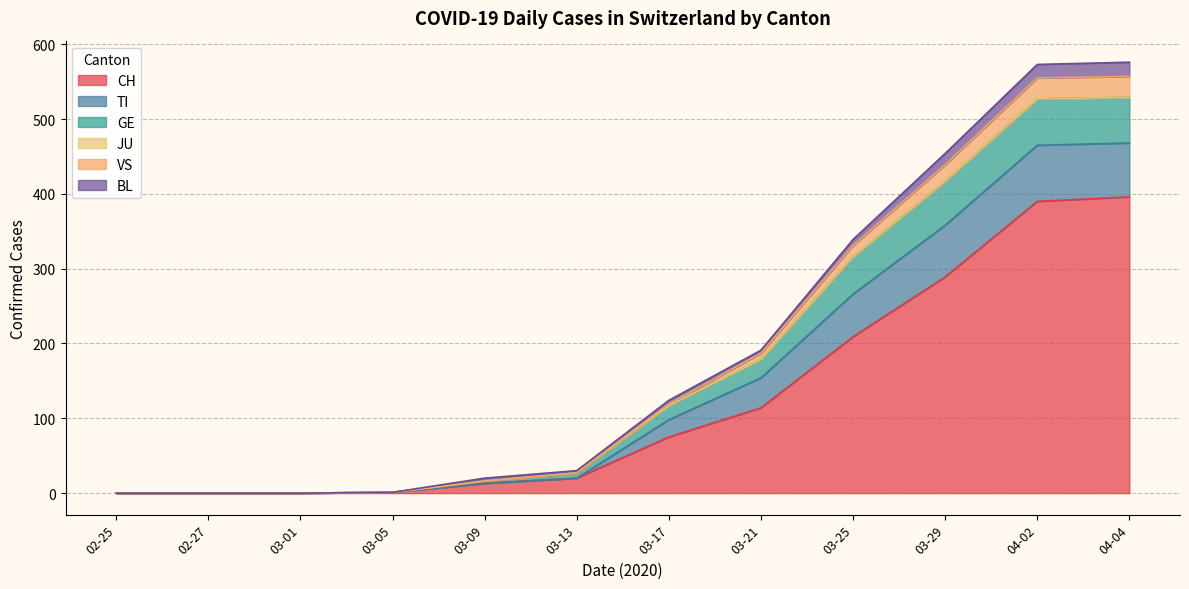

Is the value of CH at 2020-03-21 greater than the value of GE at 2020-04-02?

Yes